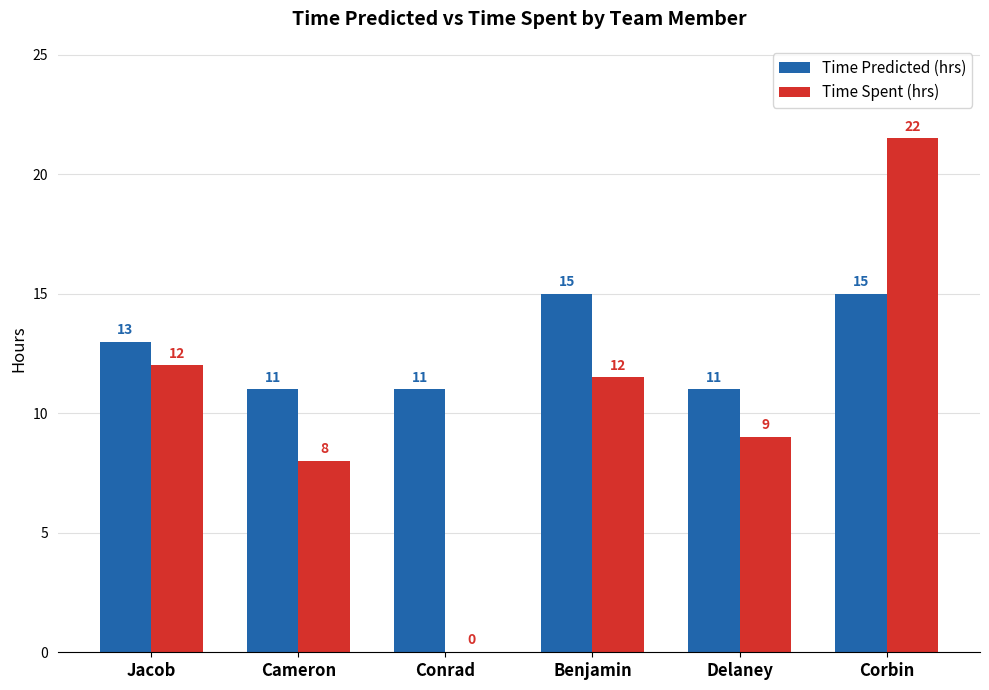

True or false: Time Predicted (hrs) has a value of 8.2 at Corbin.

False